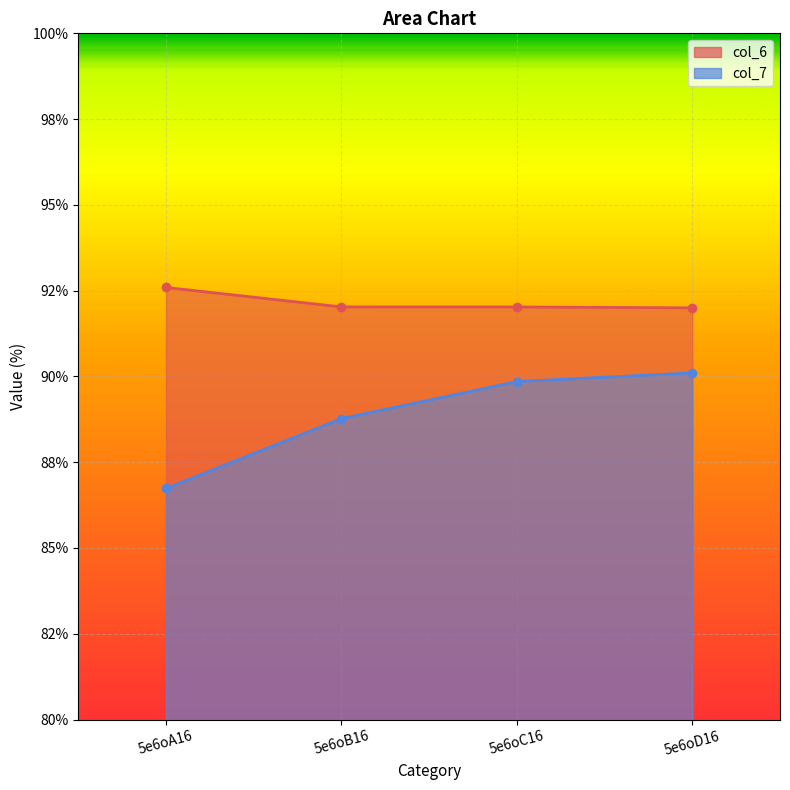

What is the maximum value shown in the chart?

92.6